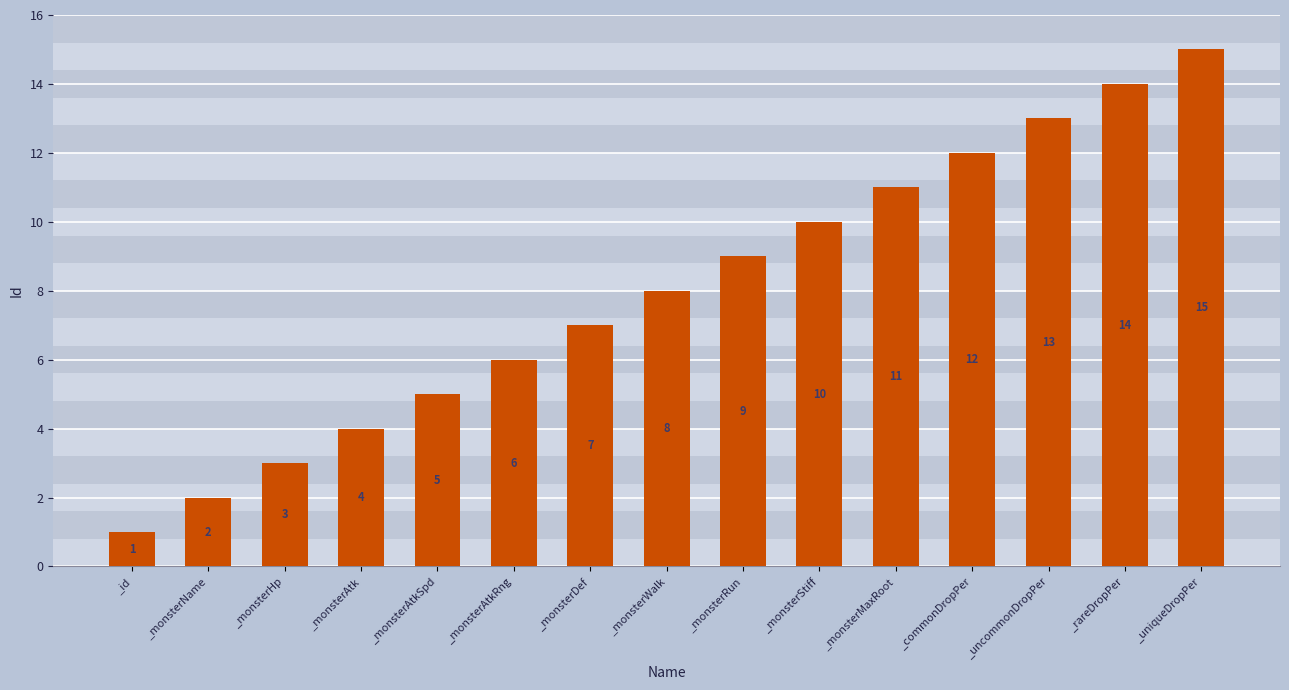

What is the label of the 5th bar from the left?

_monsterAtkSpd